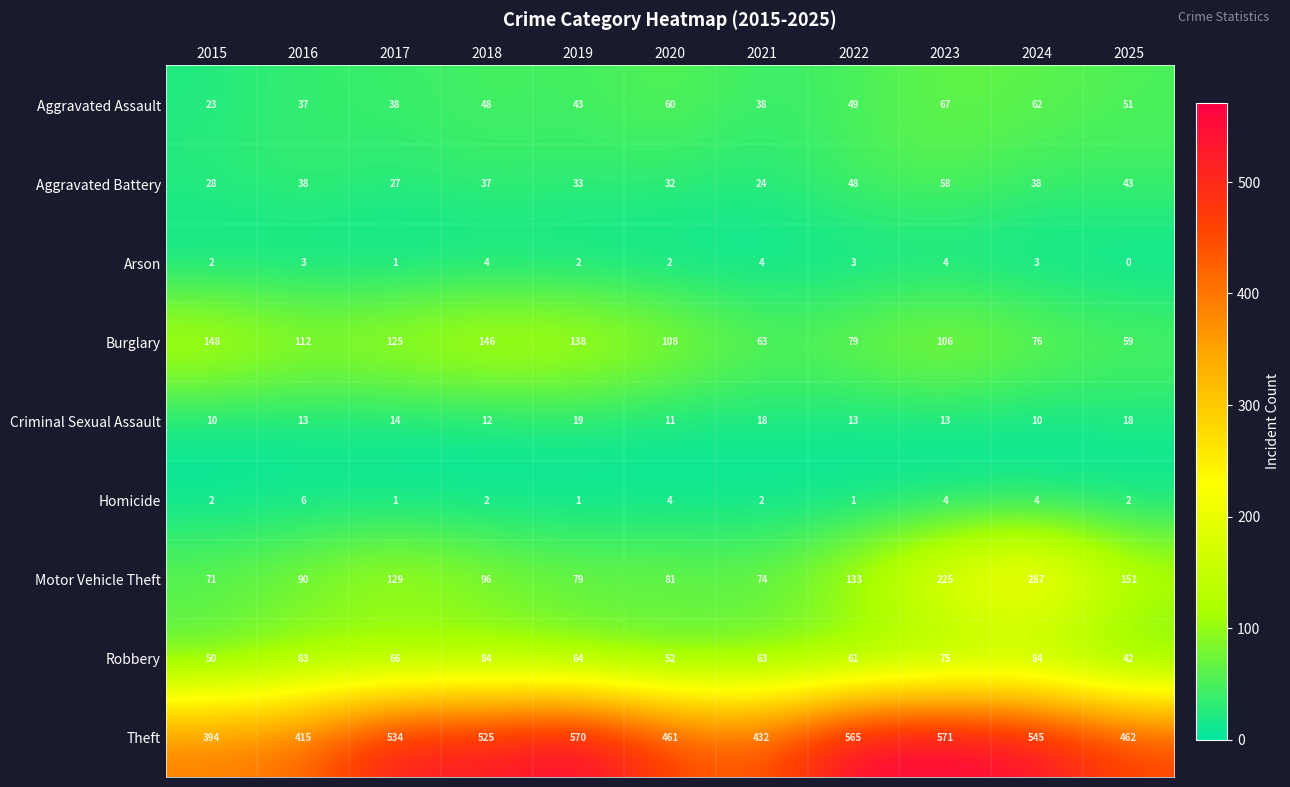

What is the sum of all Criminal Sexual Assault values?

151